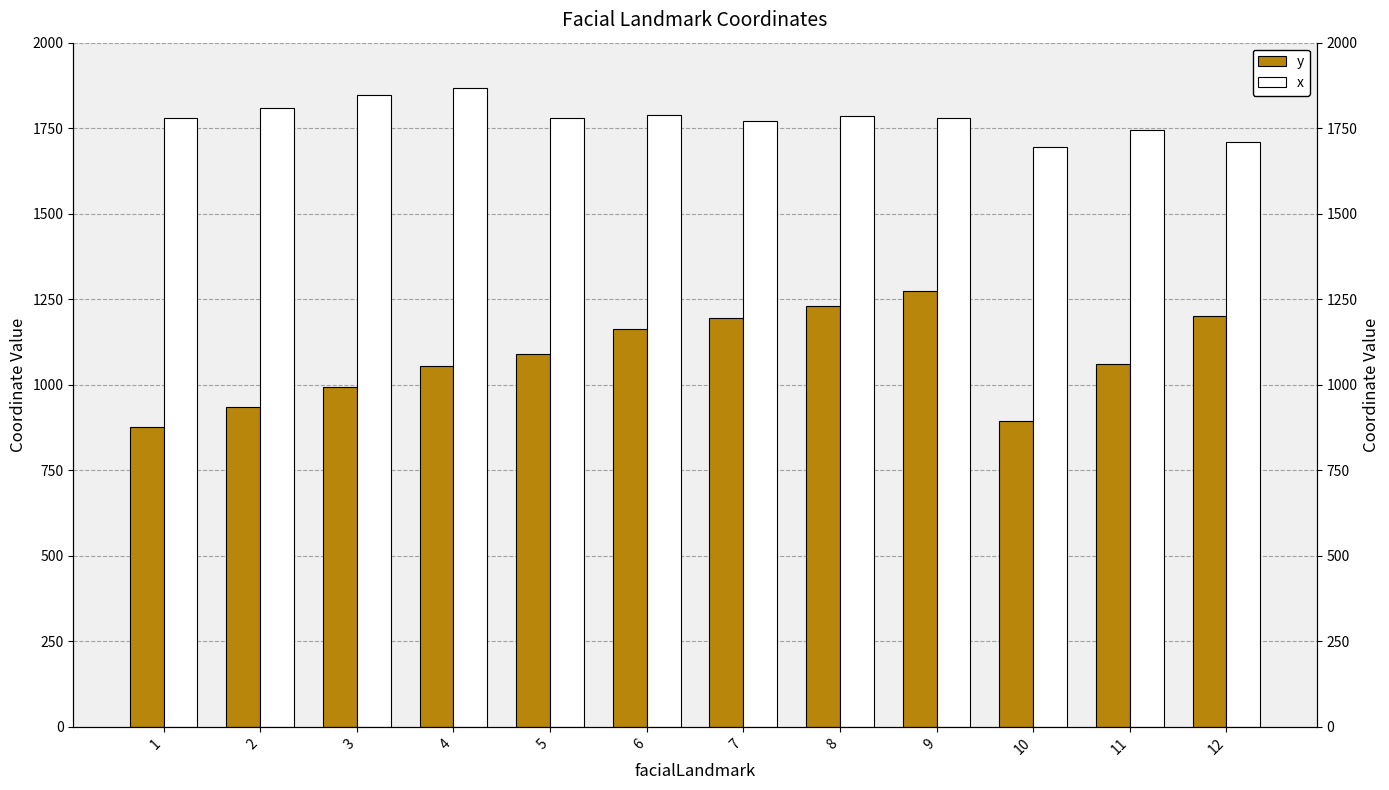

What are all the series names shown in the legend?

y, x